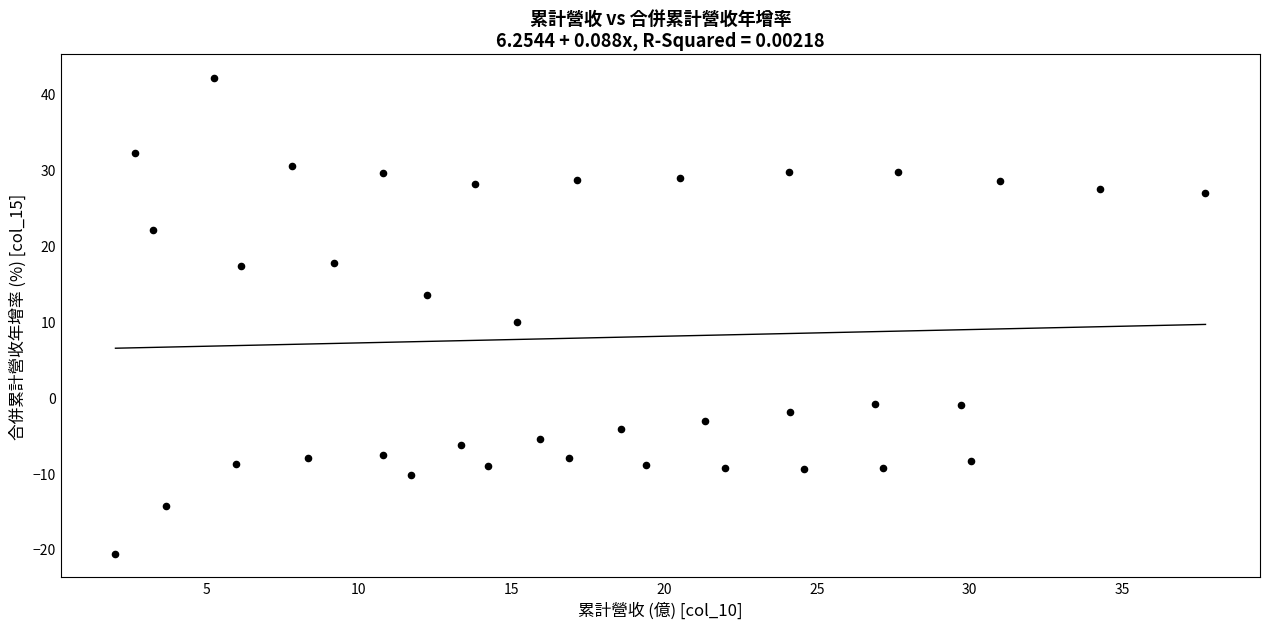

What is the range of Y values (max minus min)?

62.6